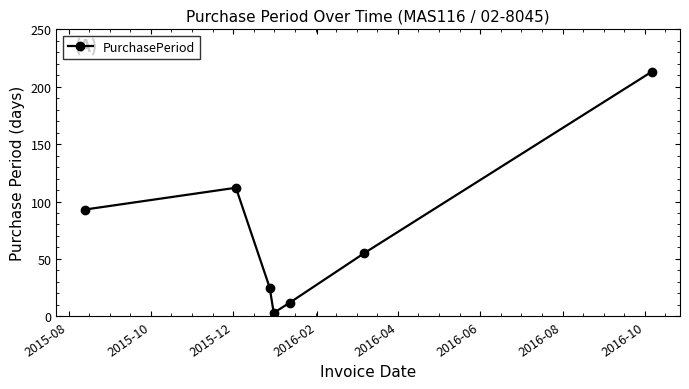

What is the difference between the maximum and second lowest values?

201